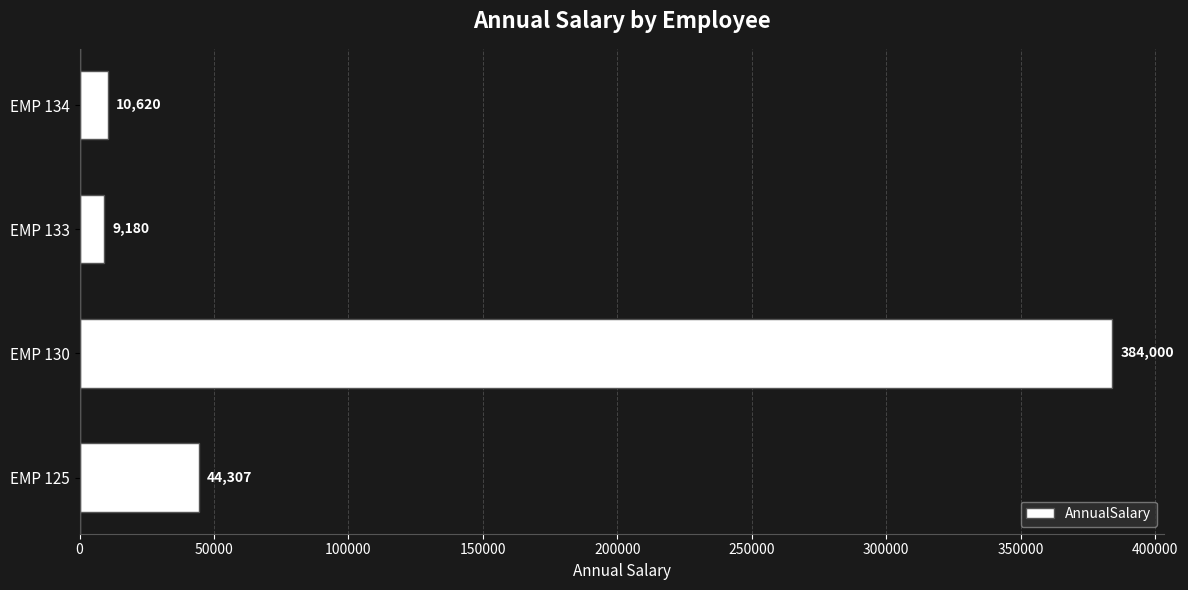

What is the average value?

112026.8